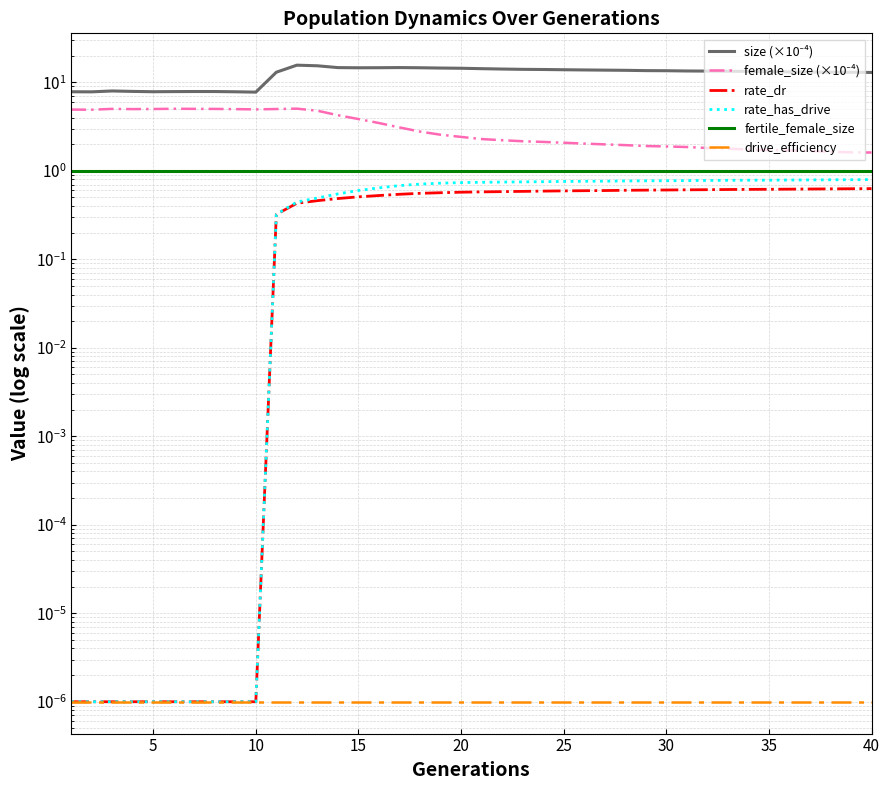

True or false: fertile_female_size and size (×10⁻⁴) cross at least once.

False